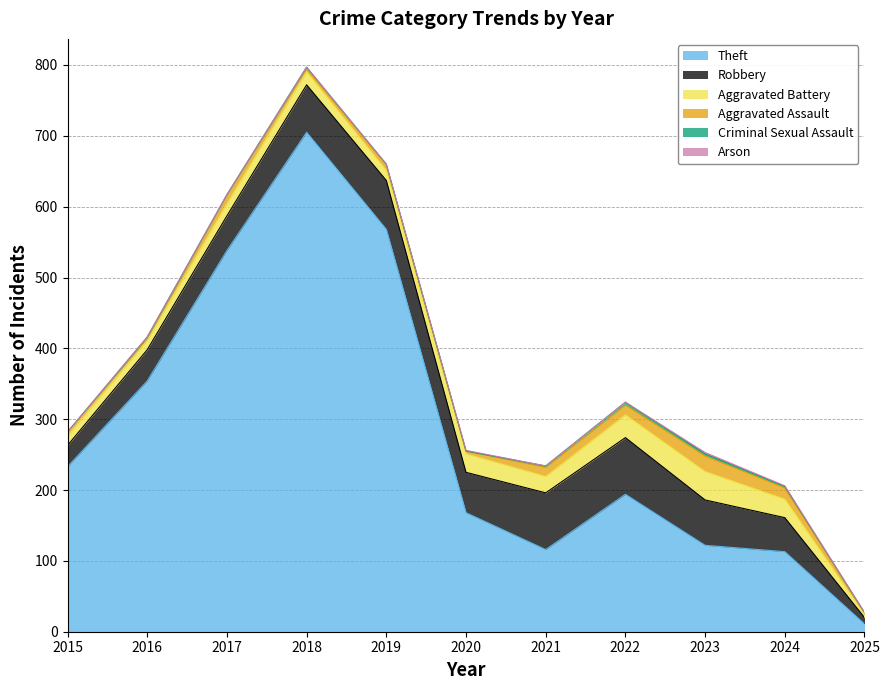

At which category does the chart reach its peak across all series?

2018